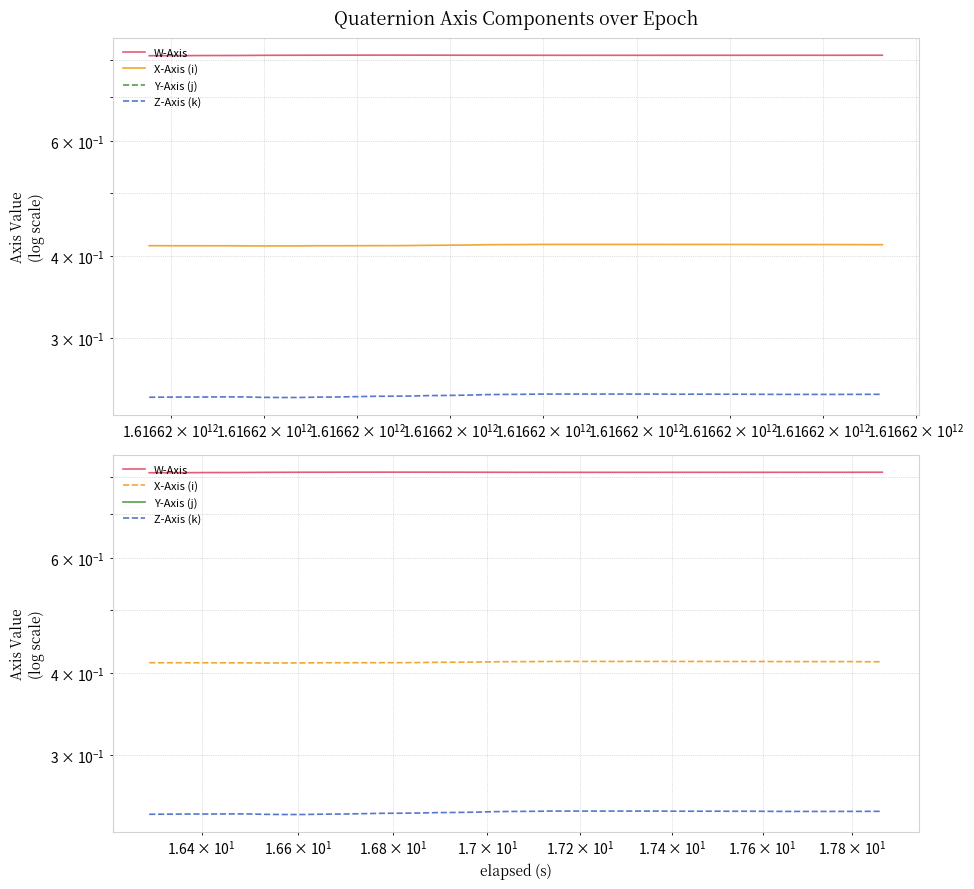

What is the value of the Z-Axis (k) point at the 17th from the left?

0.2